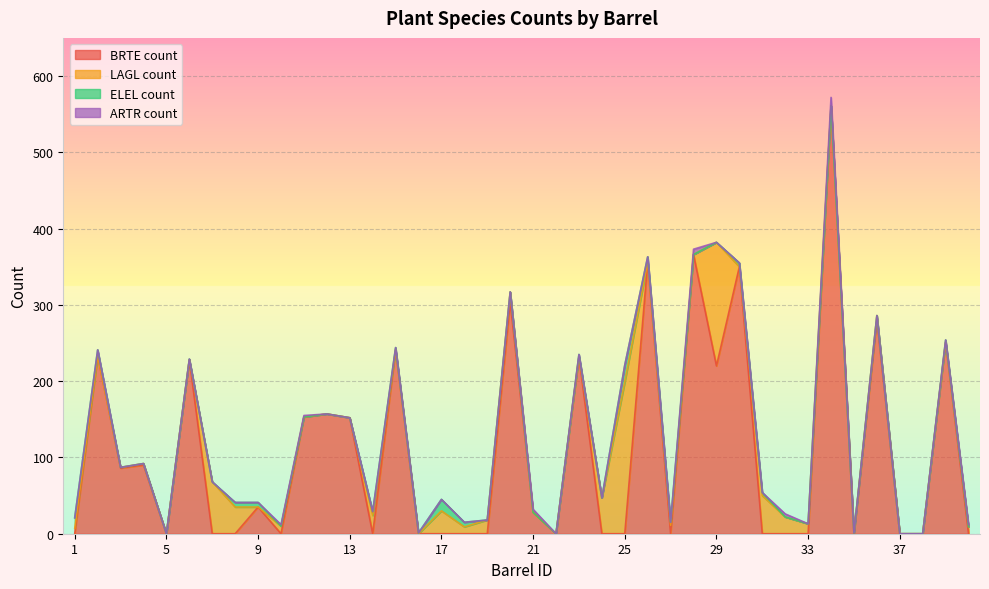

Rank the series at 27 from highest to lowest value.

LAGL count, ELEL count, BRTE count, ARTR count